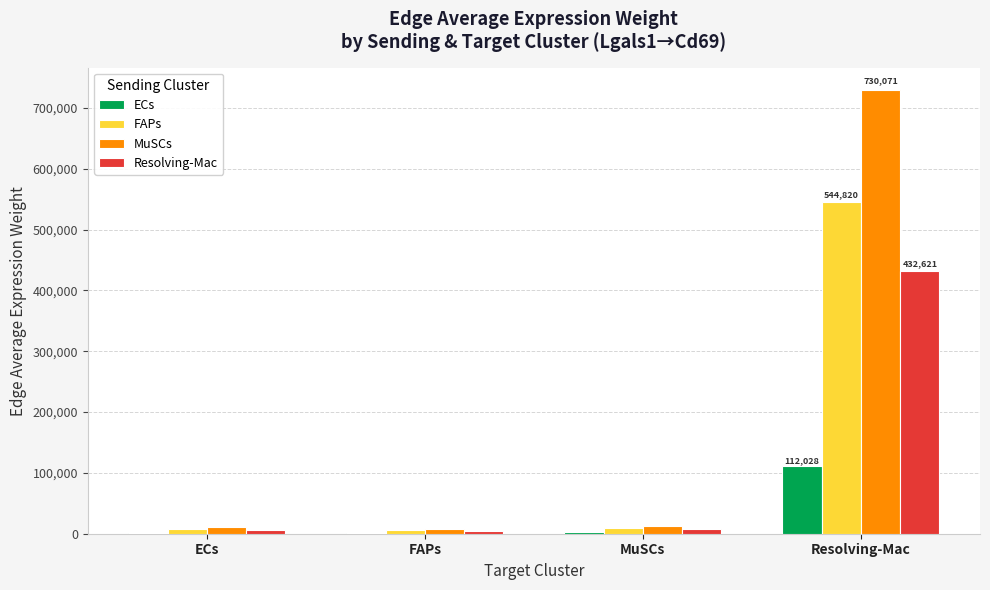

The value of FAPs at Resolving-Mac is 326028.7. True or false?

False